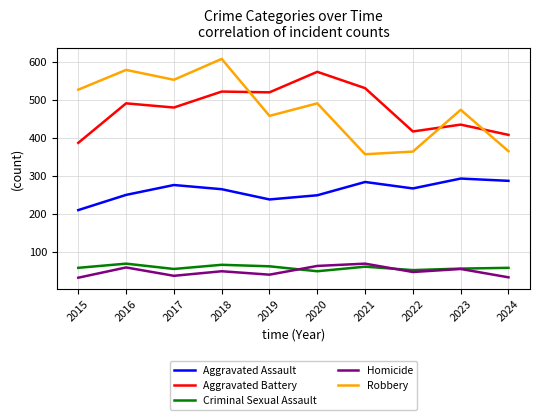

What are all the series names shown in the legend?

Aggravated Assault, Aggravated Battery, Criminal Sexual Assault, Homicide, Robbery